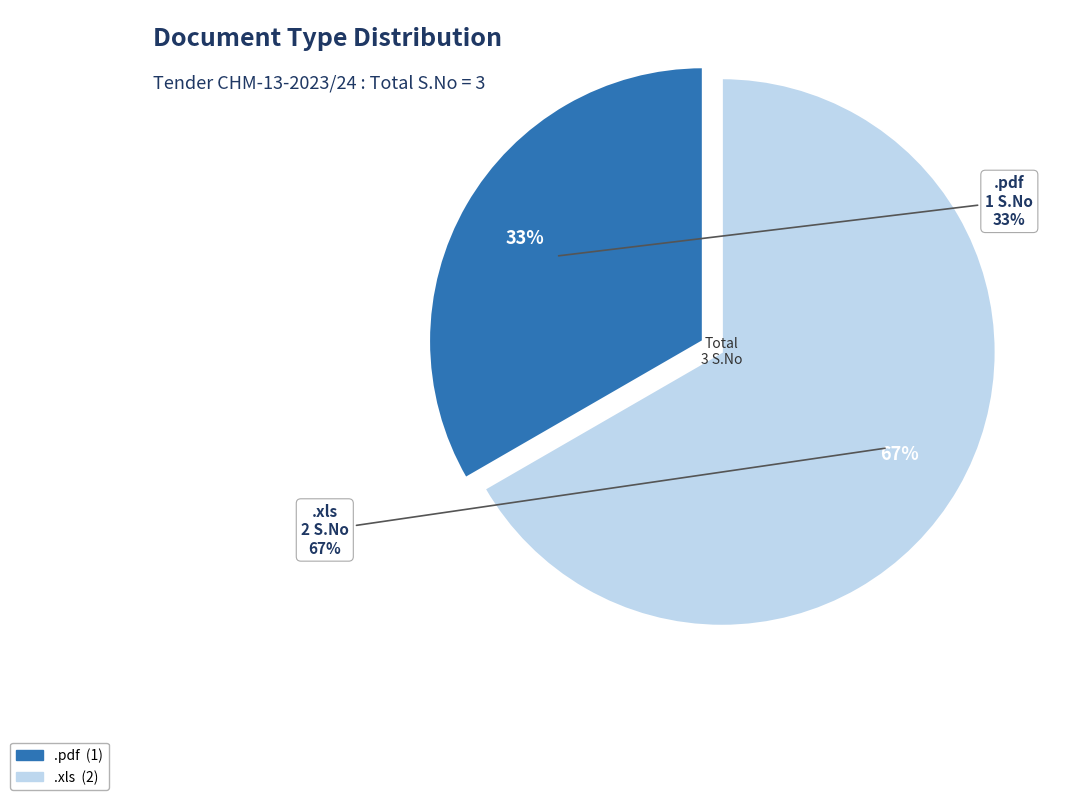

What portion of the pie excludes .xls?

33.3%